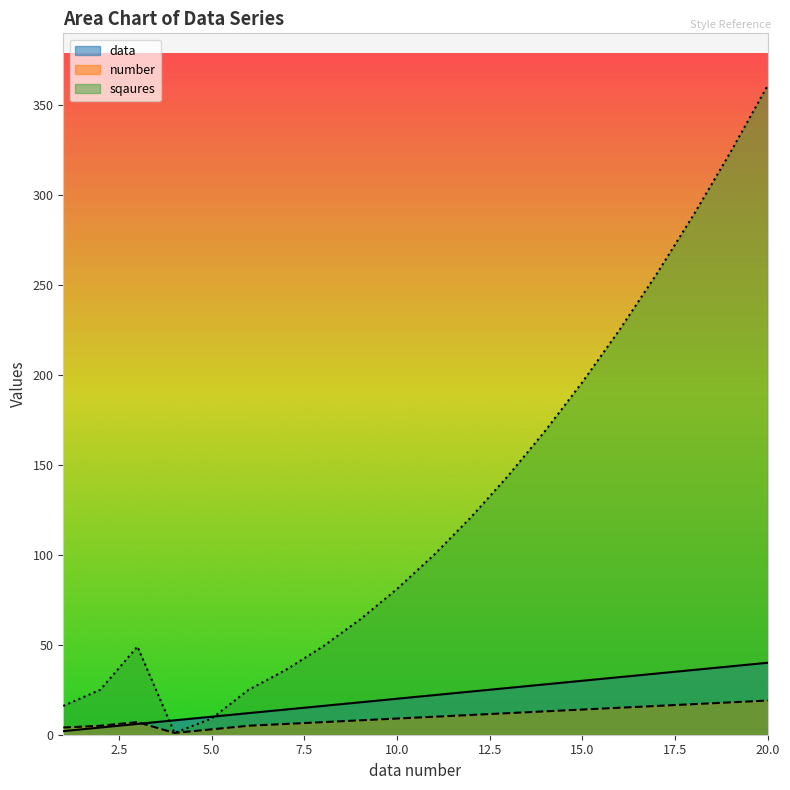

Reading left to right, extract all data points from this chart.

data: 2	4	6	8	10	12	14	16	18	20	22	24	26	28	30	32	34	36	38	40
number: 4	5	7	1	3	5	6	7	8	9	10	11	12	13	14	15	16	17	18	19
sqaures: 16	25	49	1	9	25	36	49	64	81	100	121	144	169	196	225	256	289	324	361